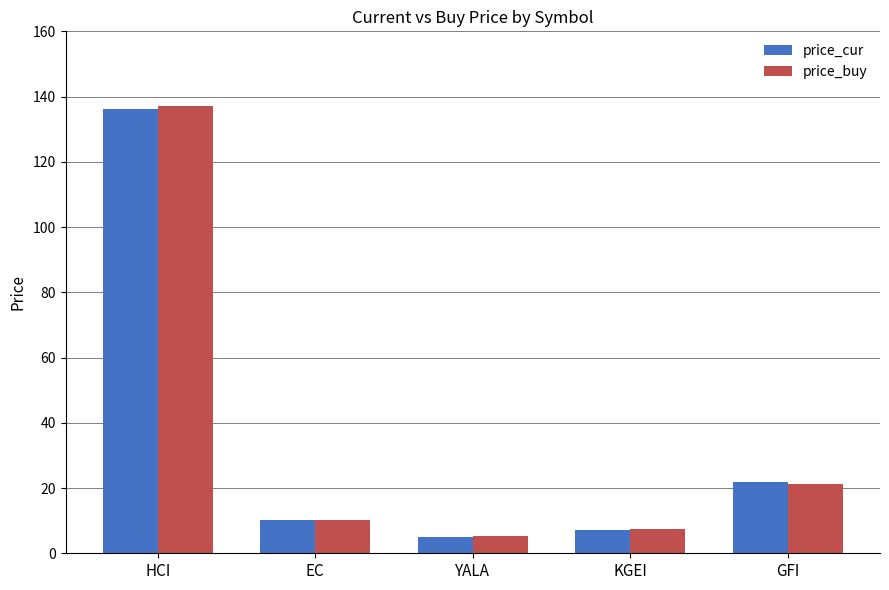

At which label does price_cur first exceed 10?

HCI